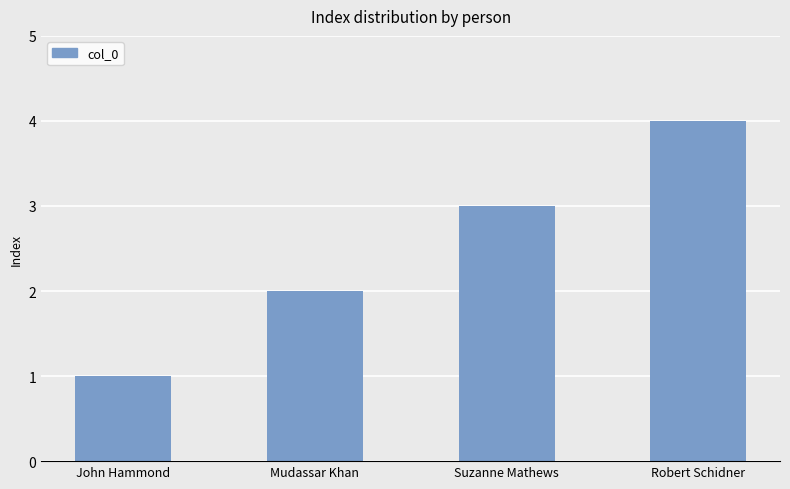

Does the chart contain any negative values?

No